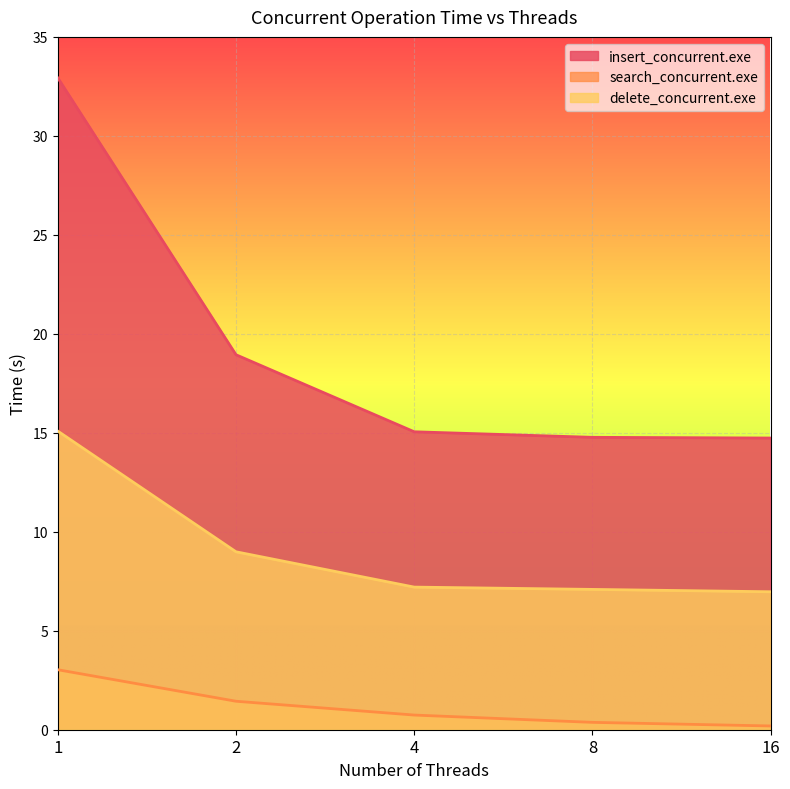

True or false: insert_concurrent.exe and delete_concurrent.exe cross at least once.

False